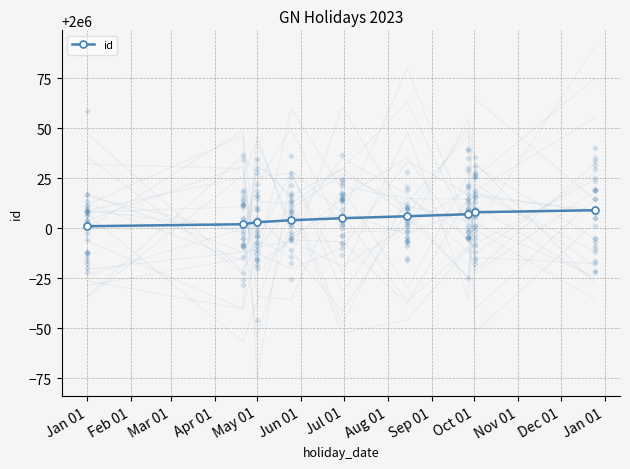

How many values in the id series are below 2000005?

4